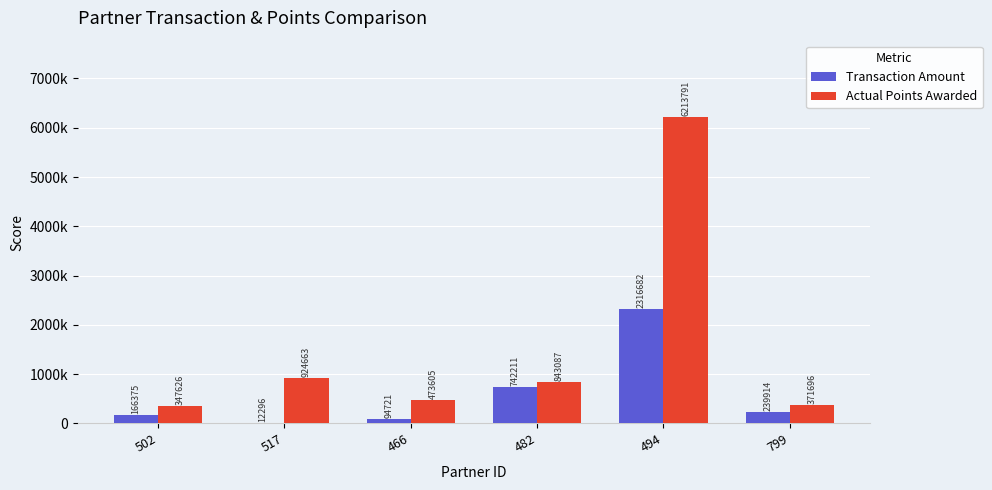

Which series has the widest spread of values?

Actual Points Awarded